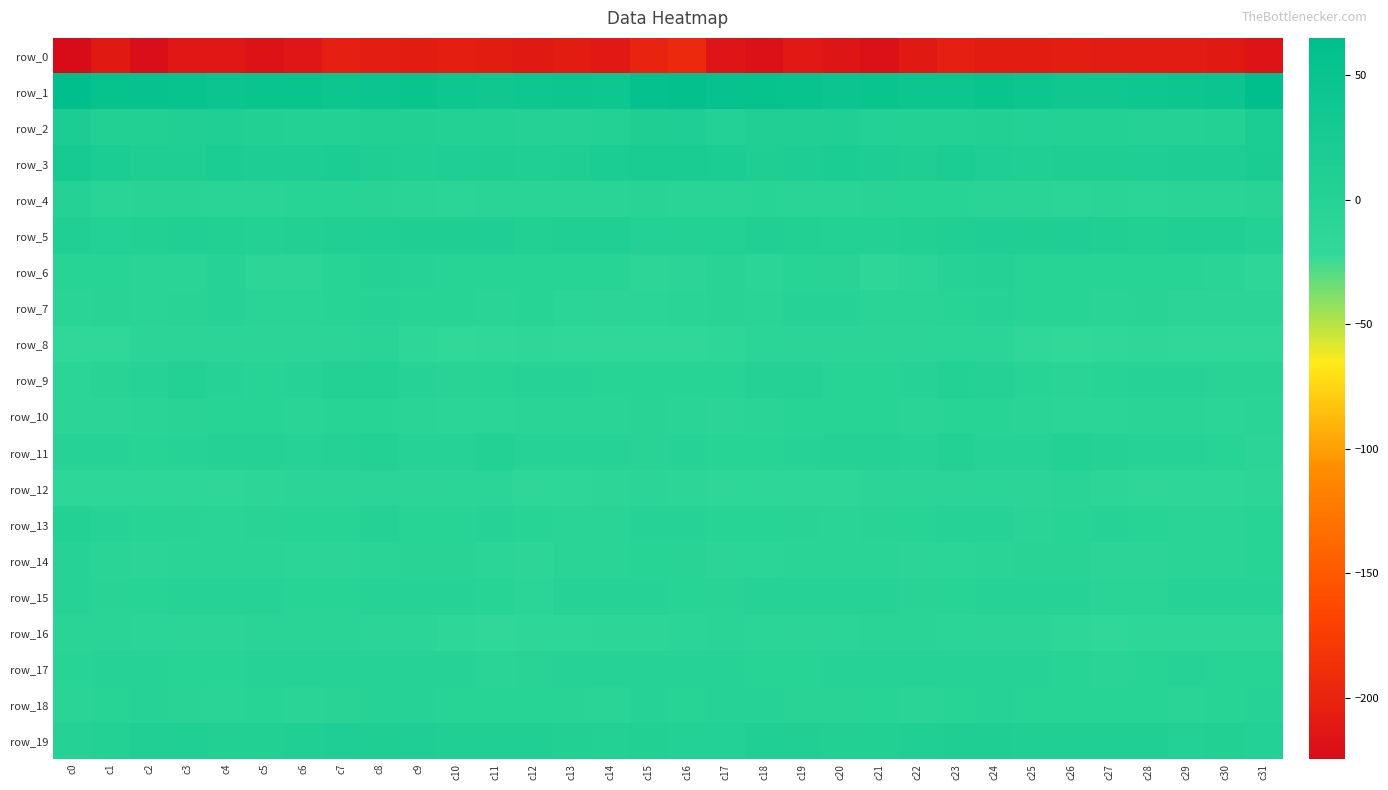

Which series has the largest total across all categories?

row_1